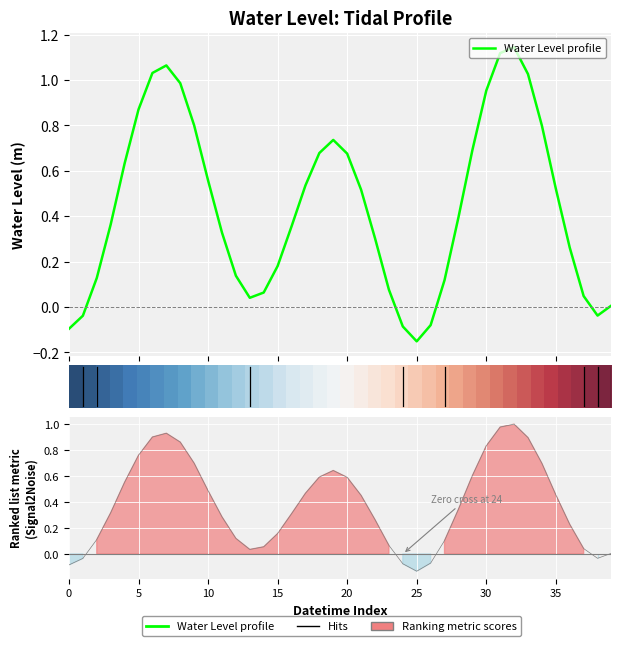

How many values in the Water Level profile series are below 0?

6